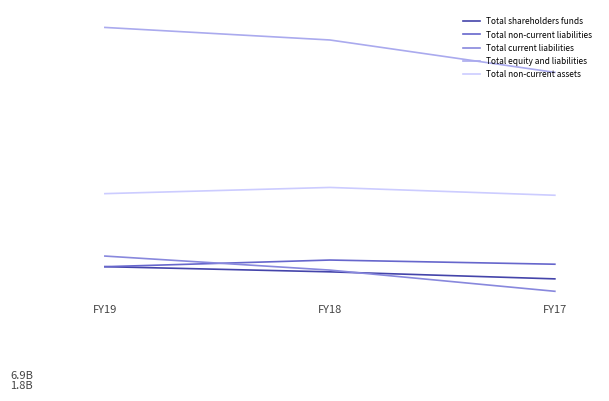

At which label is Total shareholders funds closest to 2112483430?

FY18